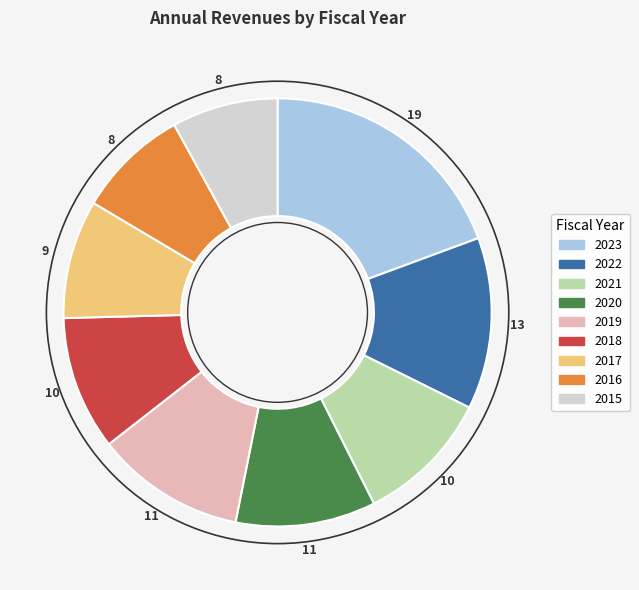

True or false: 2020 accounts for 5% of the total.

False